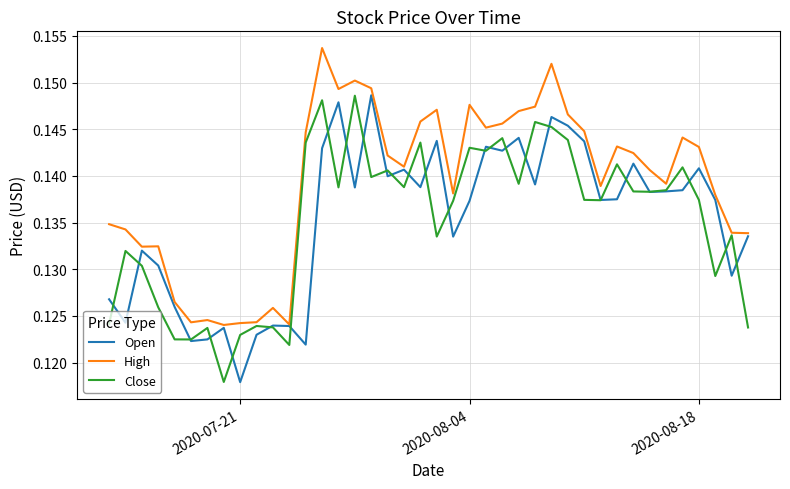

Which series has the largest total across all categories?

High